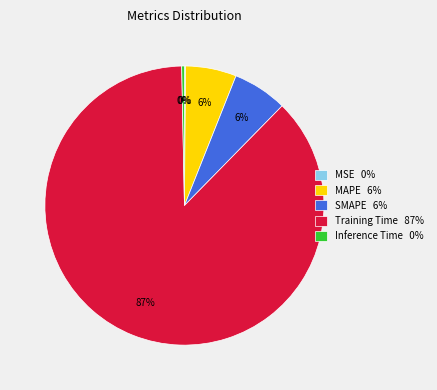

To the nearest percent, what is the average slice percentage?

20%